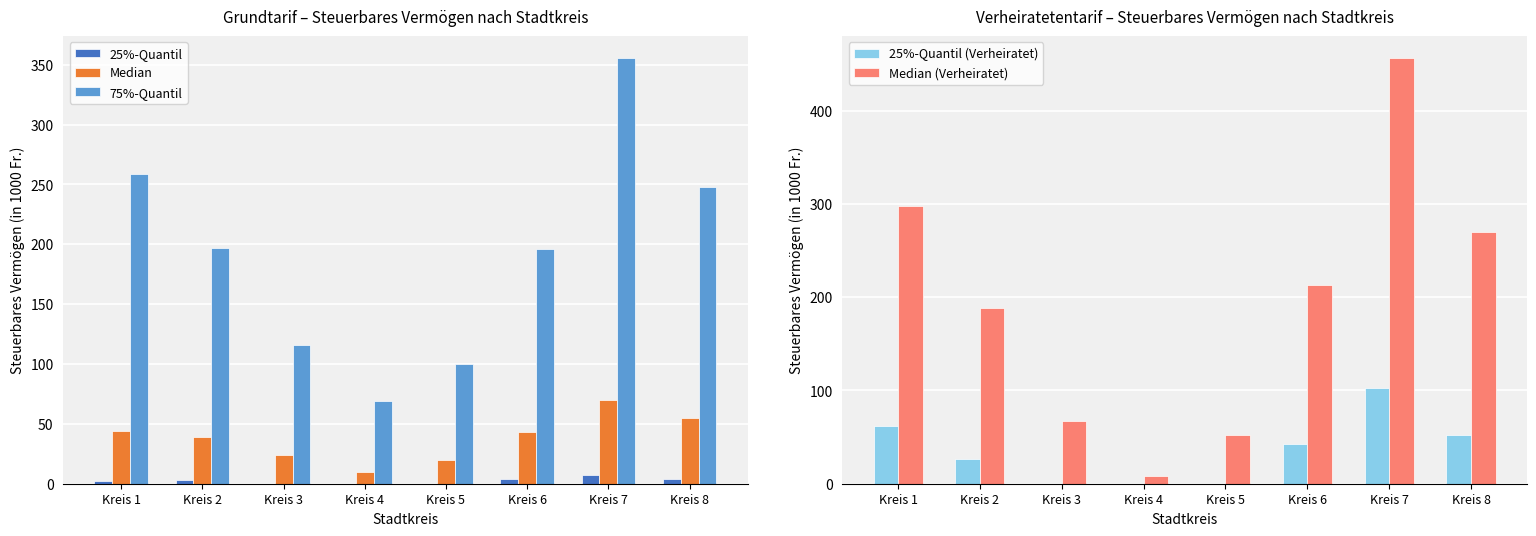

Rank the categories by 25%-Quantil (Verheiratet) value from highest to lowest.

Kreis 7, Kreis 1, Kreis 8, Kreis 6, Kreis 2, Kreis 3, Kreis 4, Kreis 5